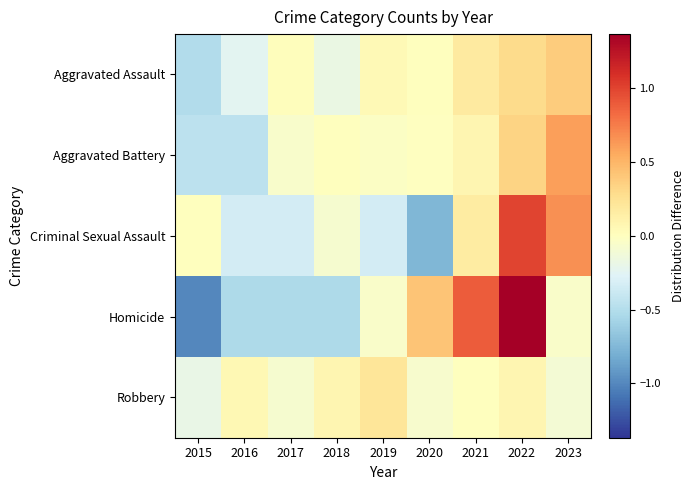

Reading left to right, what are all the values shown in this chart?

Aggravated Assault: 2015=-0.5	2016=-0.2	2017=0.0	2018=-0.2	2019=0.0	2020=0.0	2021=0.2	2022=0.3	2023=0.4
Aggravated Battery: 2015=-0.5	2016=-0.5	2017=-0.1	2018=0.0	2019=-0.0	2020=-0.0	2021=0.1	2022=0.3	2023=0.6
Criminal Sexual Assault: 2015=0.0	2016=-0.3	2017=-0.3	2018=-0.1	2019=-0.3	2020=-0.7	2021=0.2	2022=1.0	2023=0.7
Homicide: 2015=-1.0	2016=-0.5	2017=-0.5	2018=-0.5	2019=-0.1	2020=0.4	2021=0.9	2022=1.4	2023=-0.1
Robbery: 2015=-0.2	2016=0.1	2017=-0.1	2018=0.1	2019=0.2	2020=-0.1	2021=0.0	2022=0.1	2023=-0.1